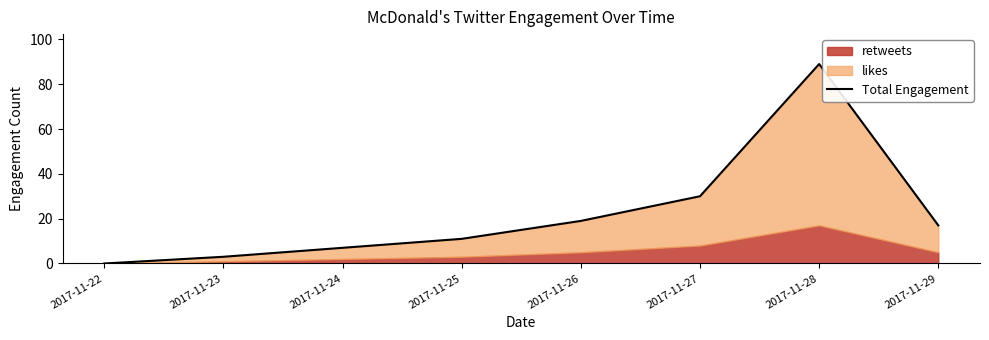

How many lines are shown in the chart?

1